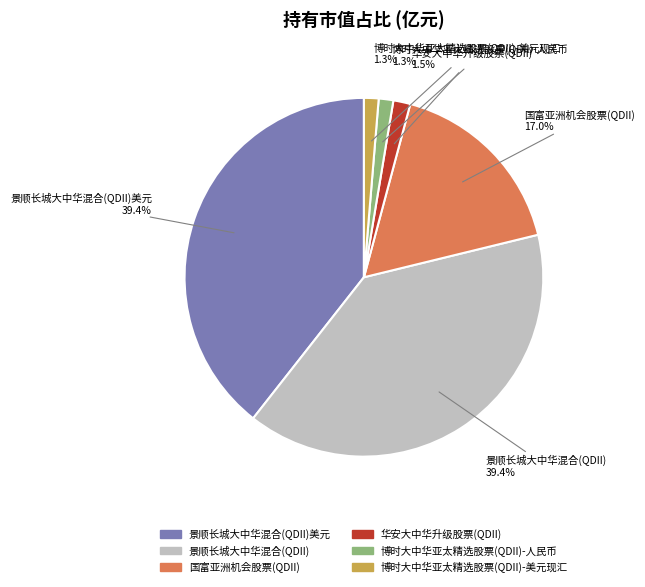

Is there any slice that represents more than half of the pie?

No